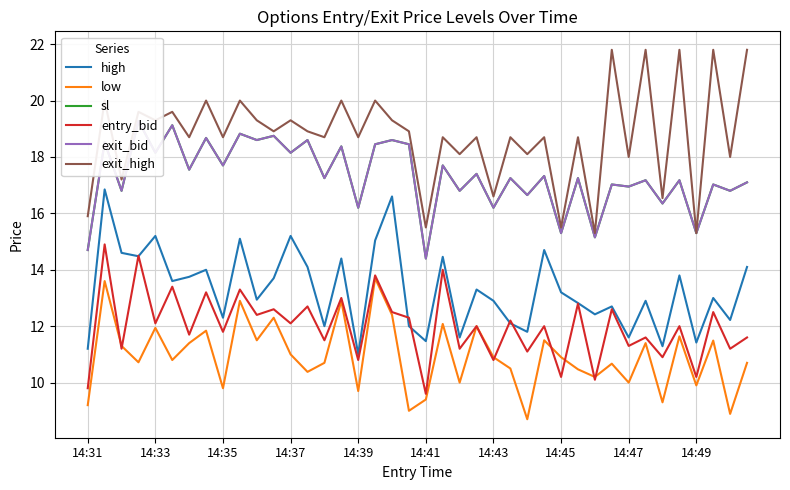

True or false: low and exit_high intersect in this chart.

False